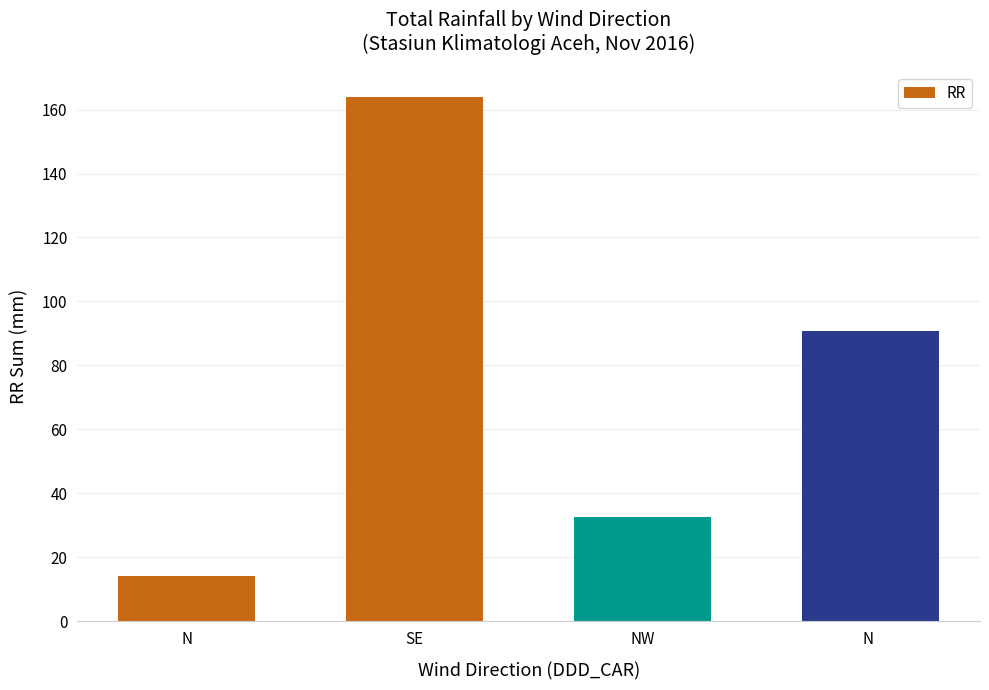

Are the bars grouped side by side (vs. stacked)?

No